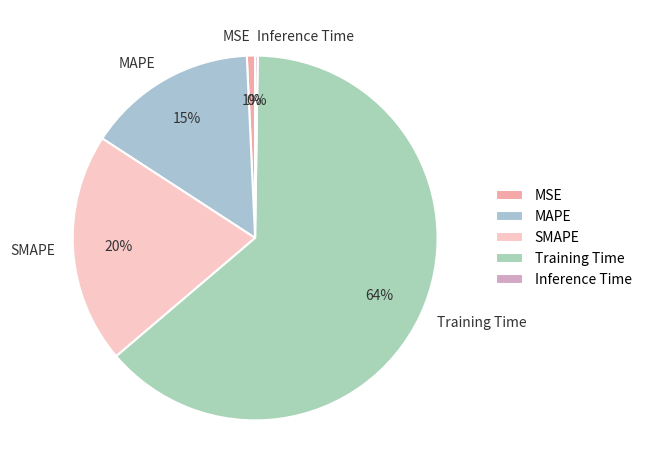

Between SMAPE and MSE, which is larger?

SMAPE